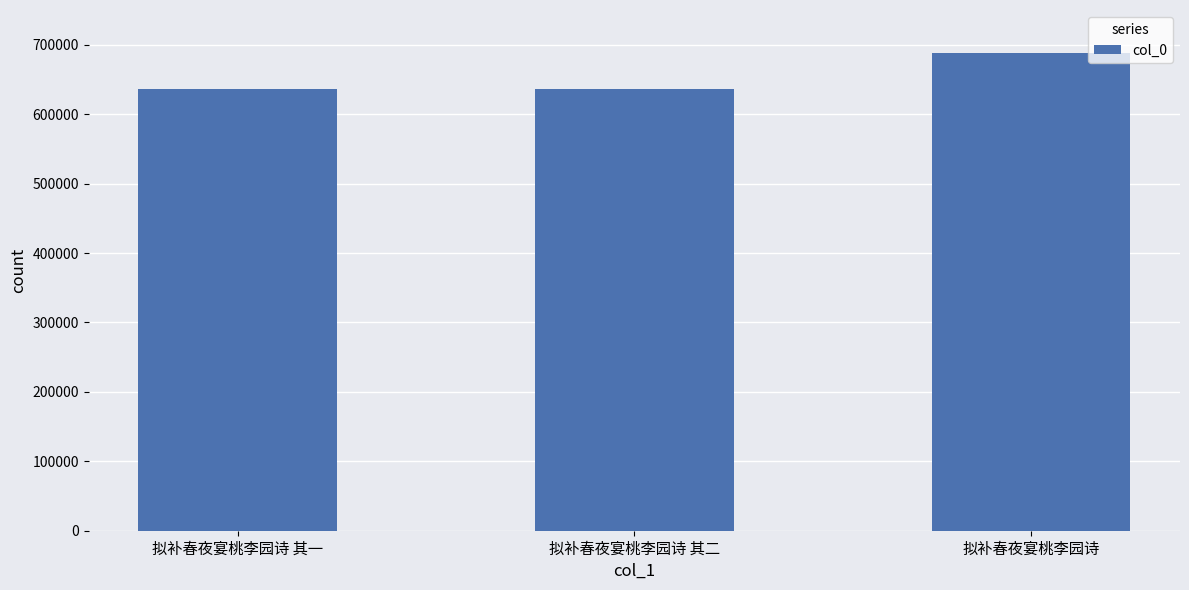

What is the change in value from 拟补春夜宴桃李园诗 其一 to 拟补春夜宴桃李园诗?

+51475